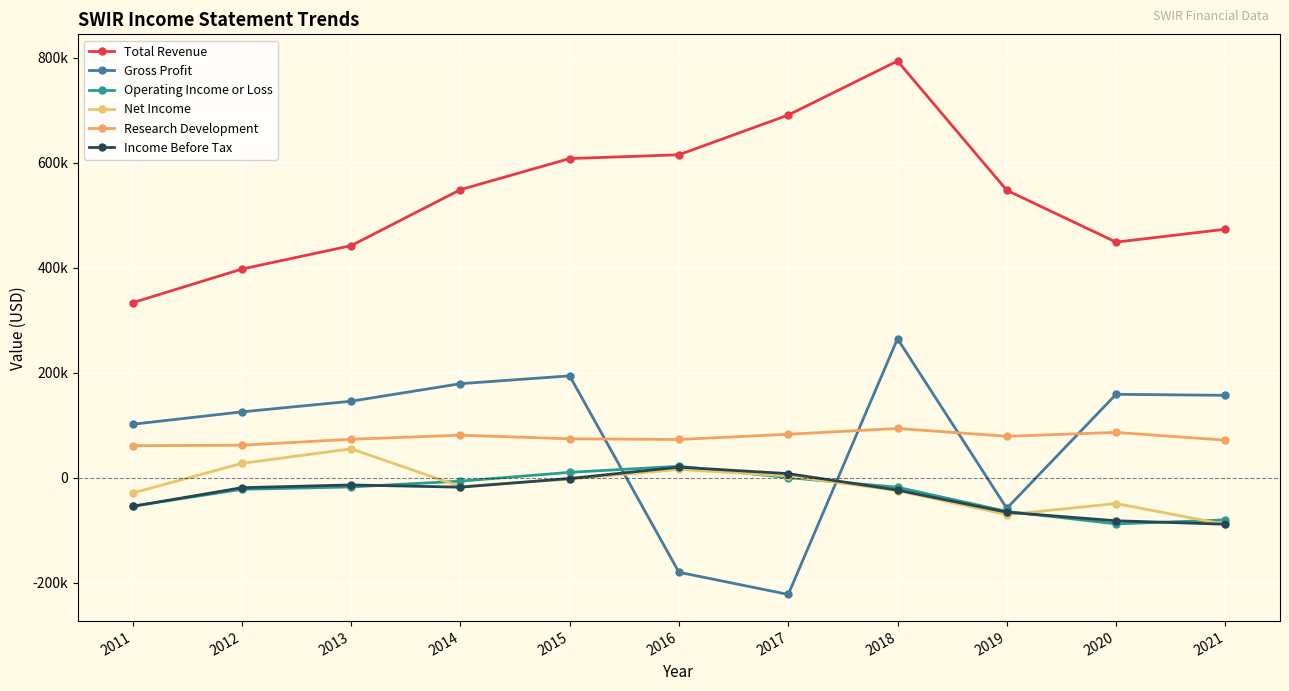

What is the total value across all series at 2011?

357500